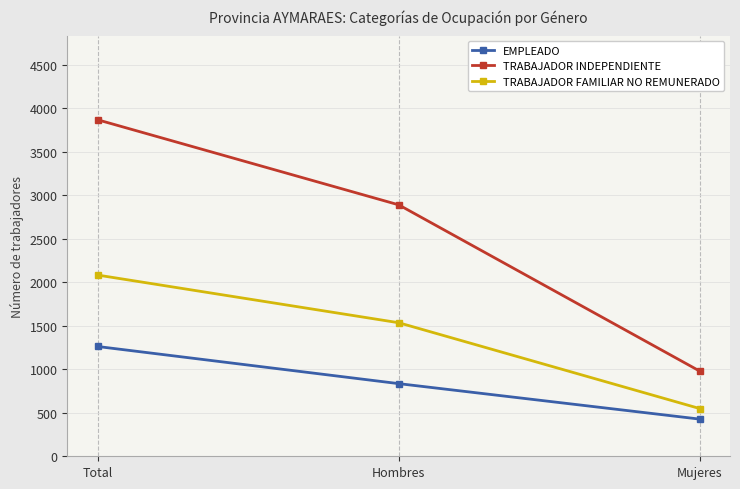

What is the difference between the second highest and minimum values in the TRABAJADOR FAMILIAR NO REMUNERADO series?

987